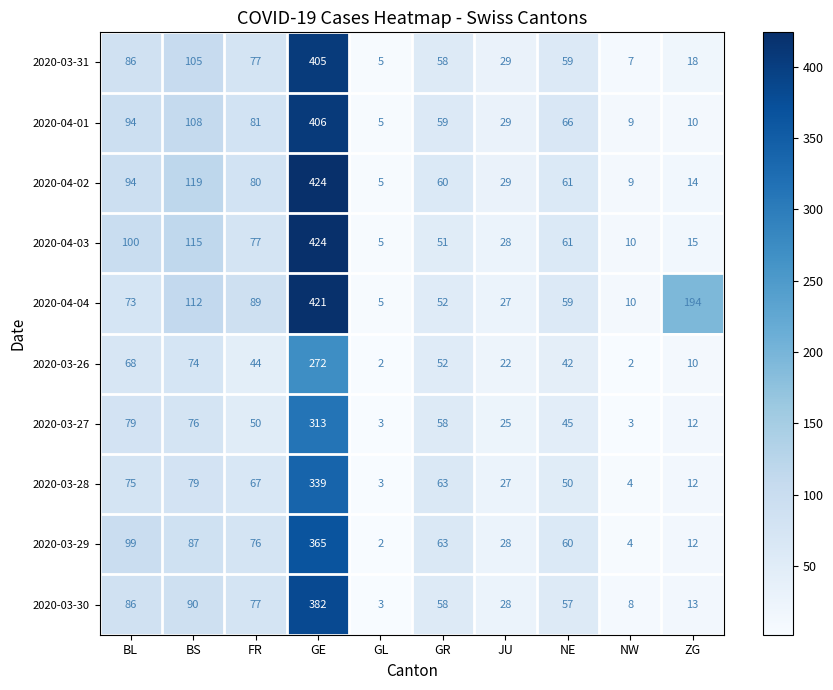

List the labels in order of 2020-04-02 value, largest first.

GE, BS, BL, FR, NE, GR, JU, ZG, NW, GL